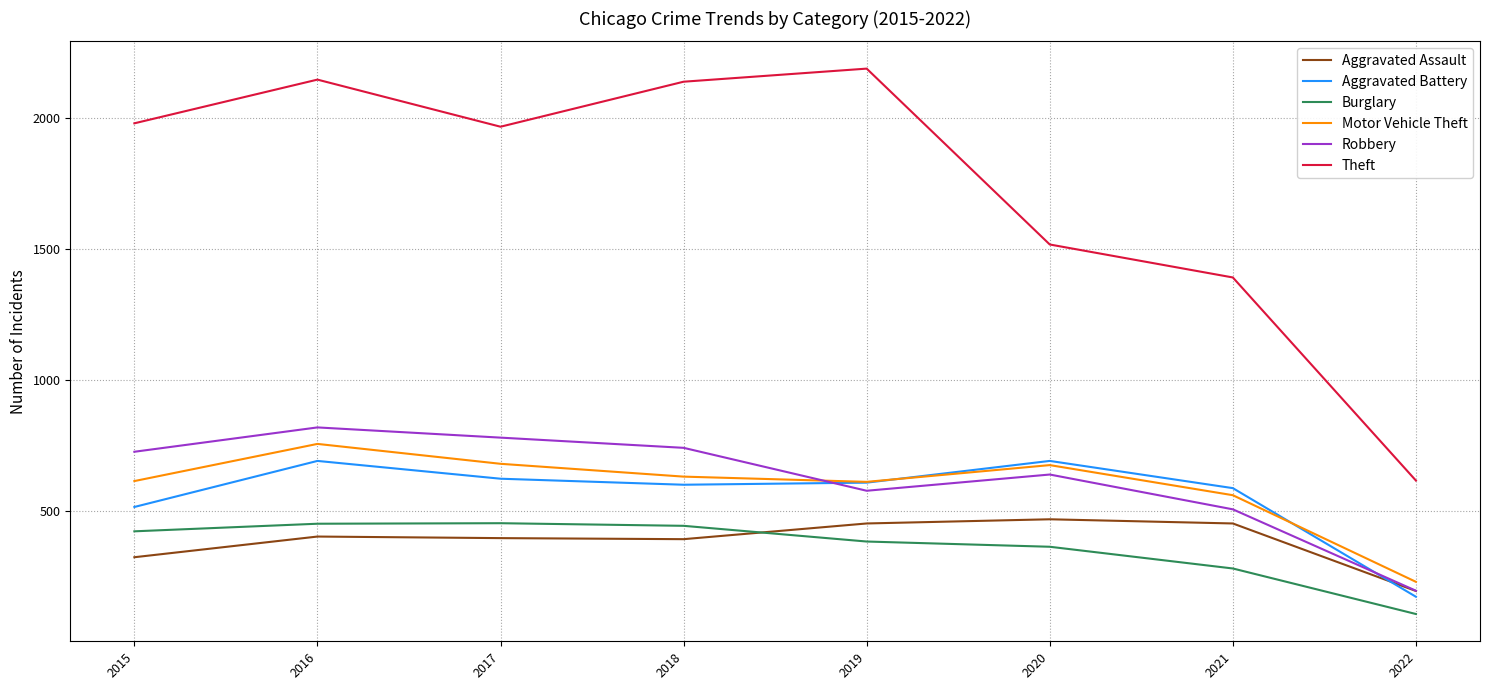

At 2016, list the series in order from largest to smallest.

Theft, Robbery, Motor Vehicle Theft, Aggravated Battery, Burglary, Aggravated Assault